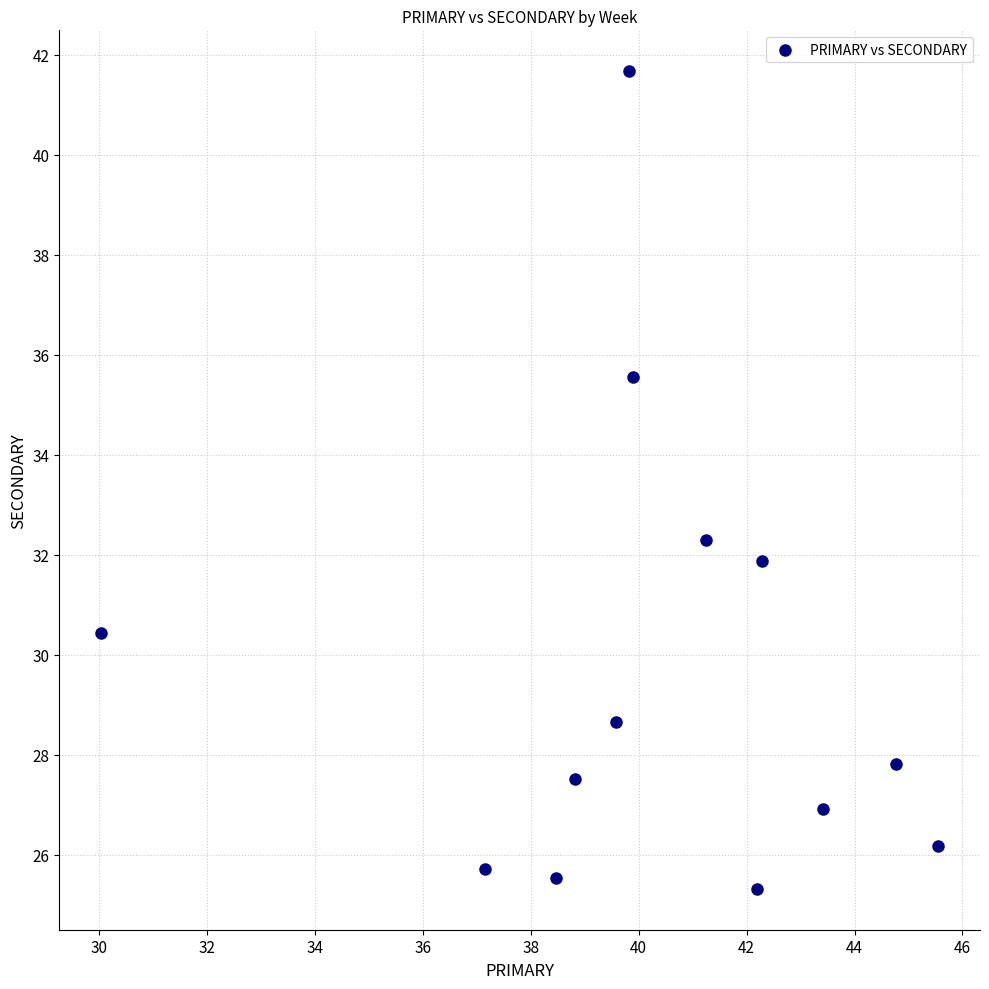

What Y value in the scatter plot is closest to 33?

32.3